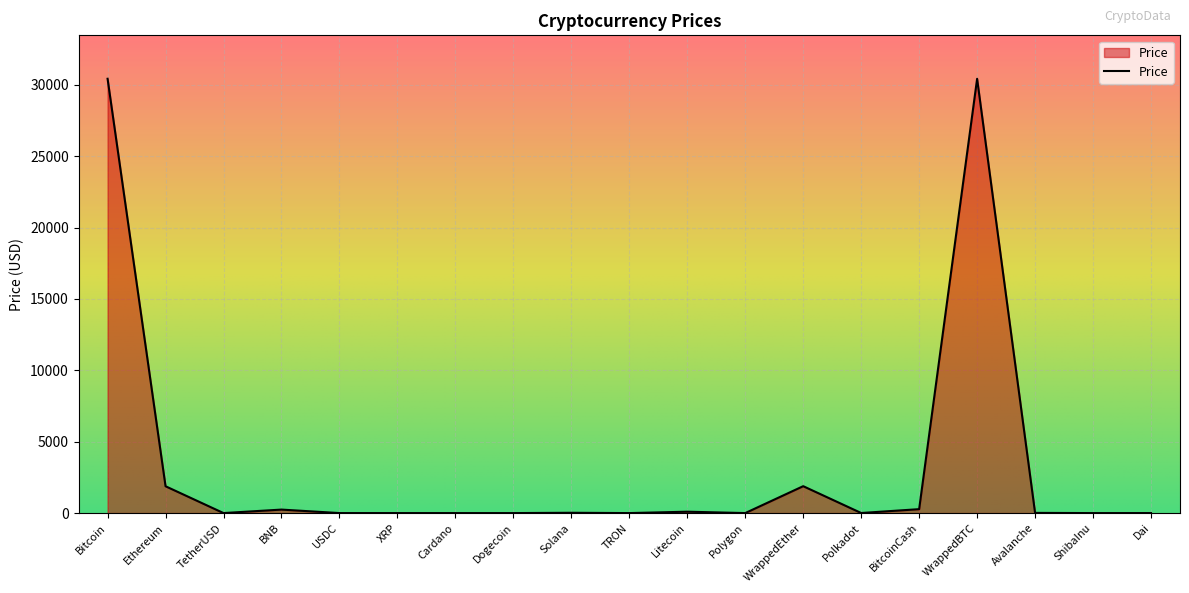

What is the greatest value displayed?

30427.4